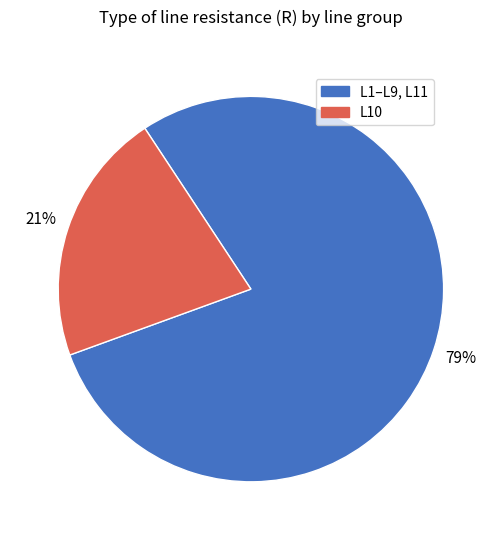

Rank the categories by value from highest to lowest.

L1–L9, L11, L10